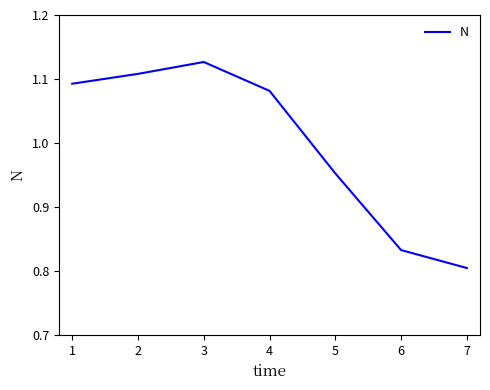

What is the difference between the second highest and minimum values?

0.3